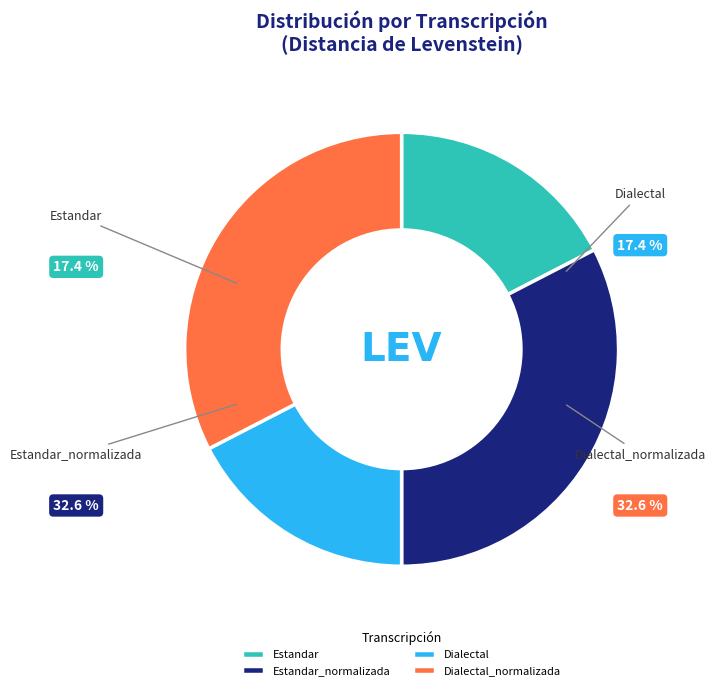

Count the number of slices in the pie.

4